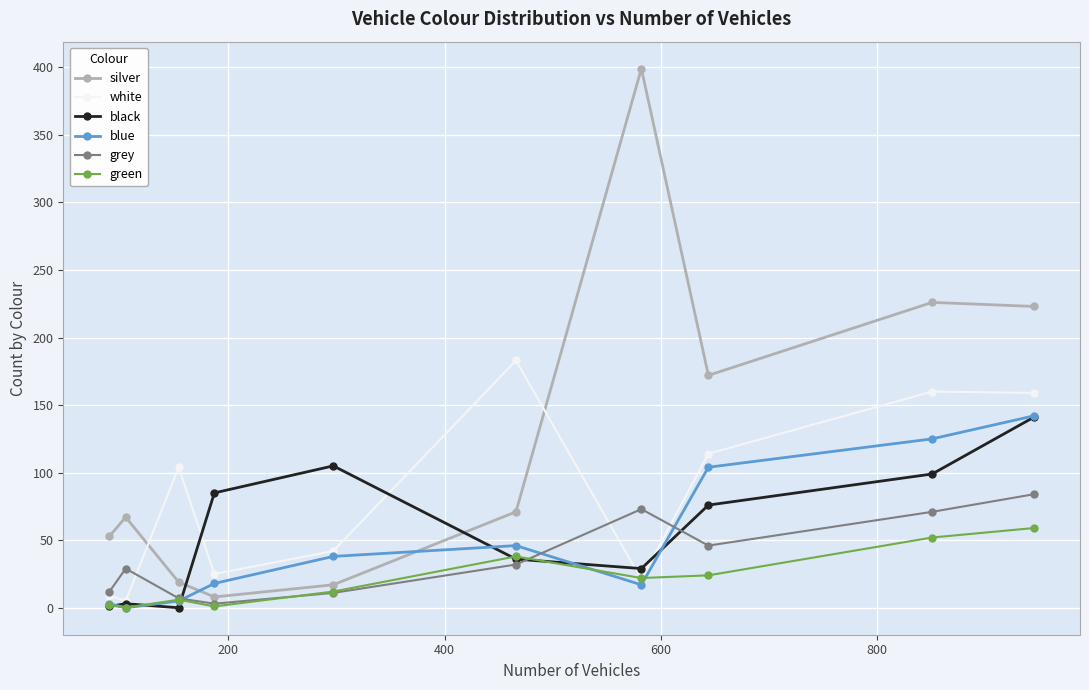

What is the maximum value shown in the chart?

399